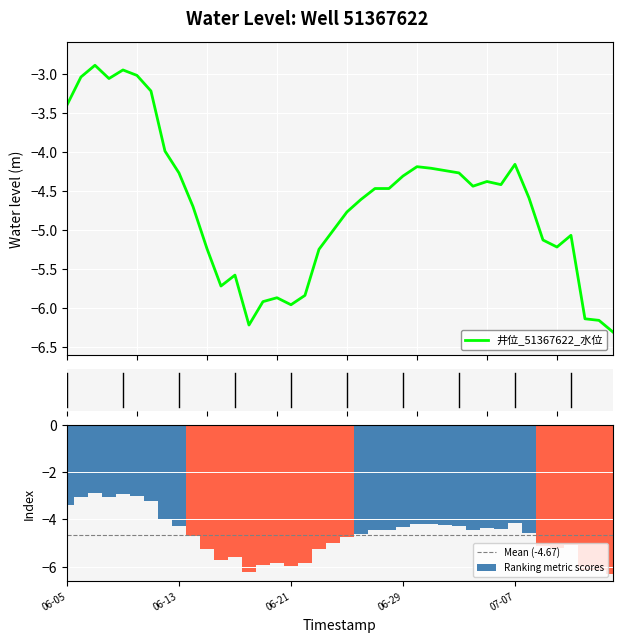

What is the approximate value at 2017-06-19?

-5.9